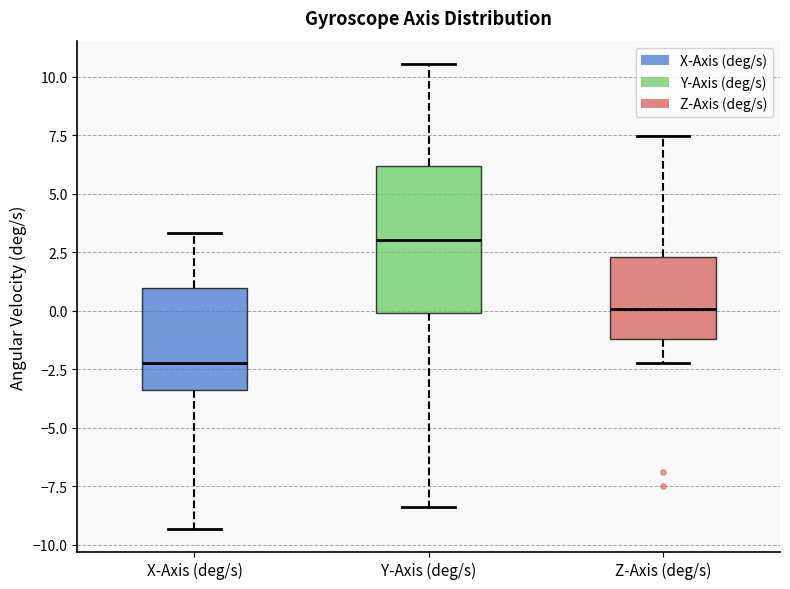

Reading left to right, transcribe this box plot: for each box, give where its median line is, the range the box spans, and where its two whiskers end, as read against the y-axis. The values are not printed on the chart, so give them approximately, as read against the axis.

X-Axis (deg/s): median -2.0, box -3.5 to 1.0, whiskers -9.5 to 3.5
Y-Axis (deg/s): median 3.0, box 0.0 to 6.0, whiskers -8.5 to 10.5
Z-Axis (deg/s): median 0.0, box -1.0 to 2.5, whiskers -2.0 to 7.5